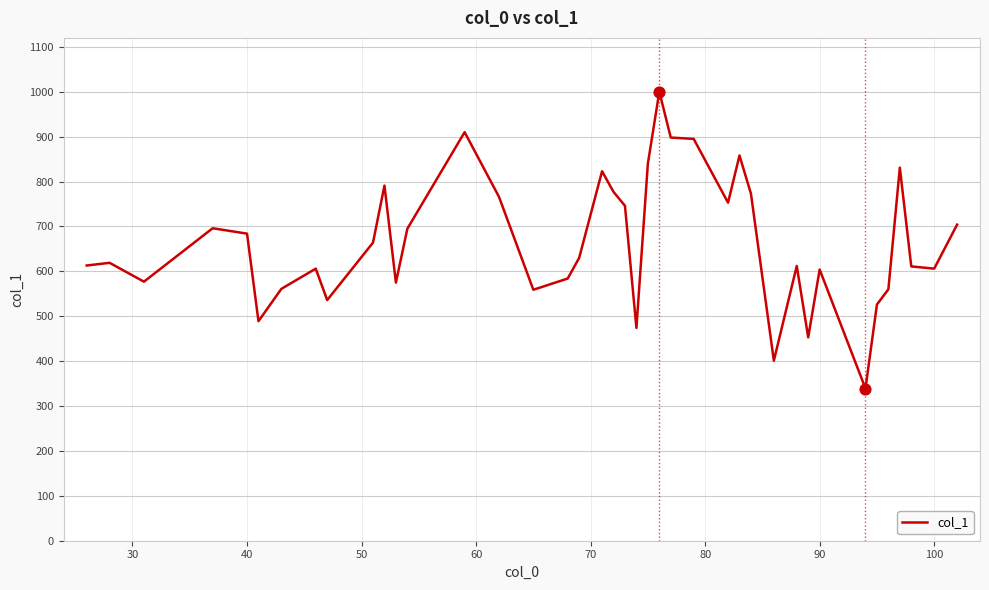

What is the difference between the maximum and minimum values?

661